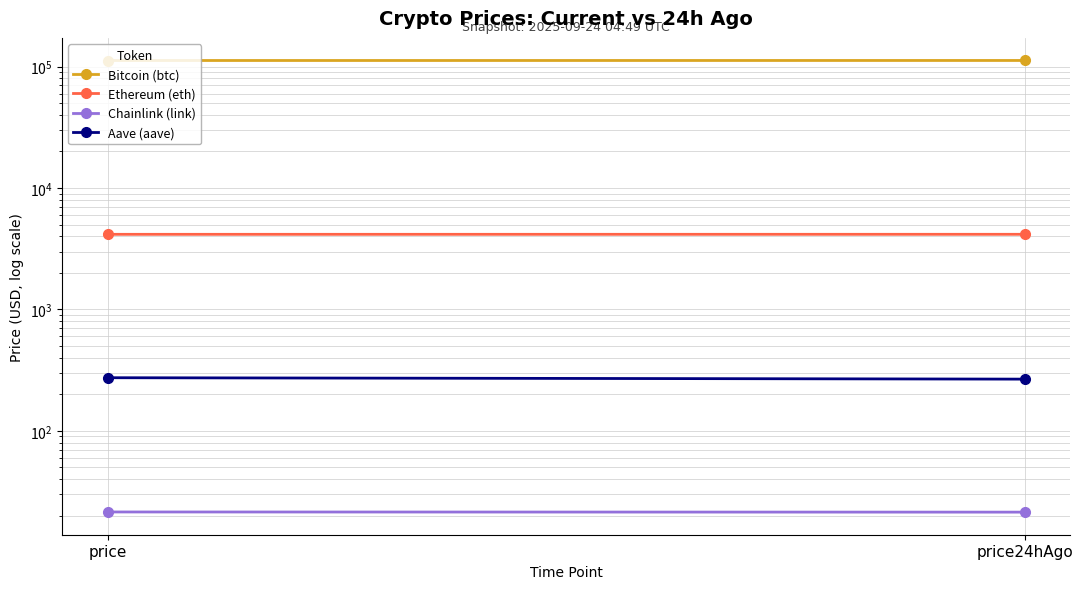

True or false: Bitcoin (btc) has a value of 167929.3 at price.

False